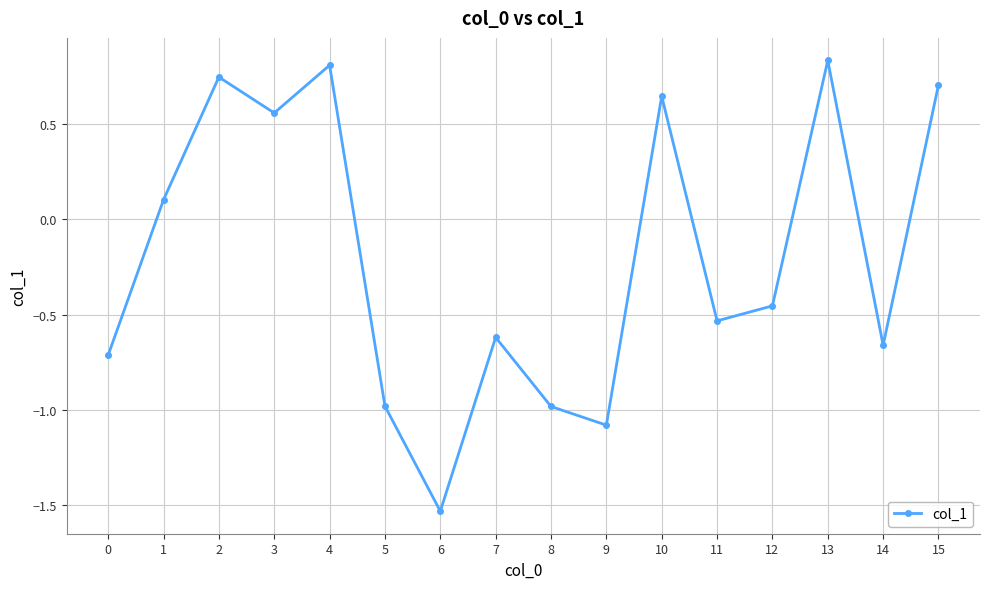

Where does the data first go above 0?

1